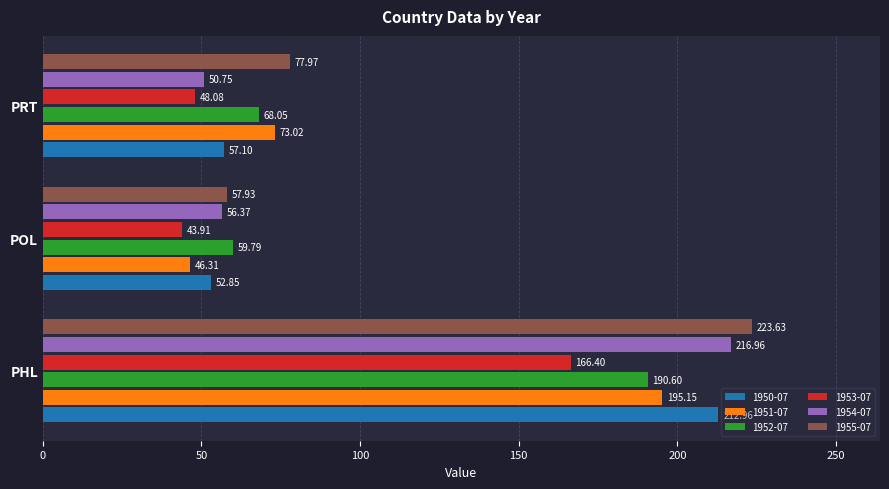

How many categories are shown in the chart?

3